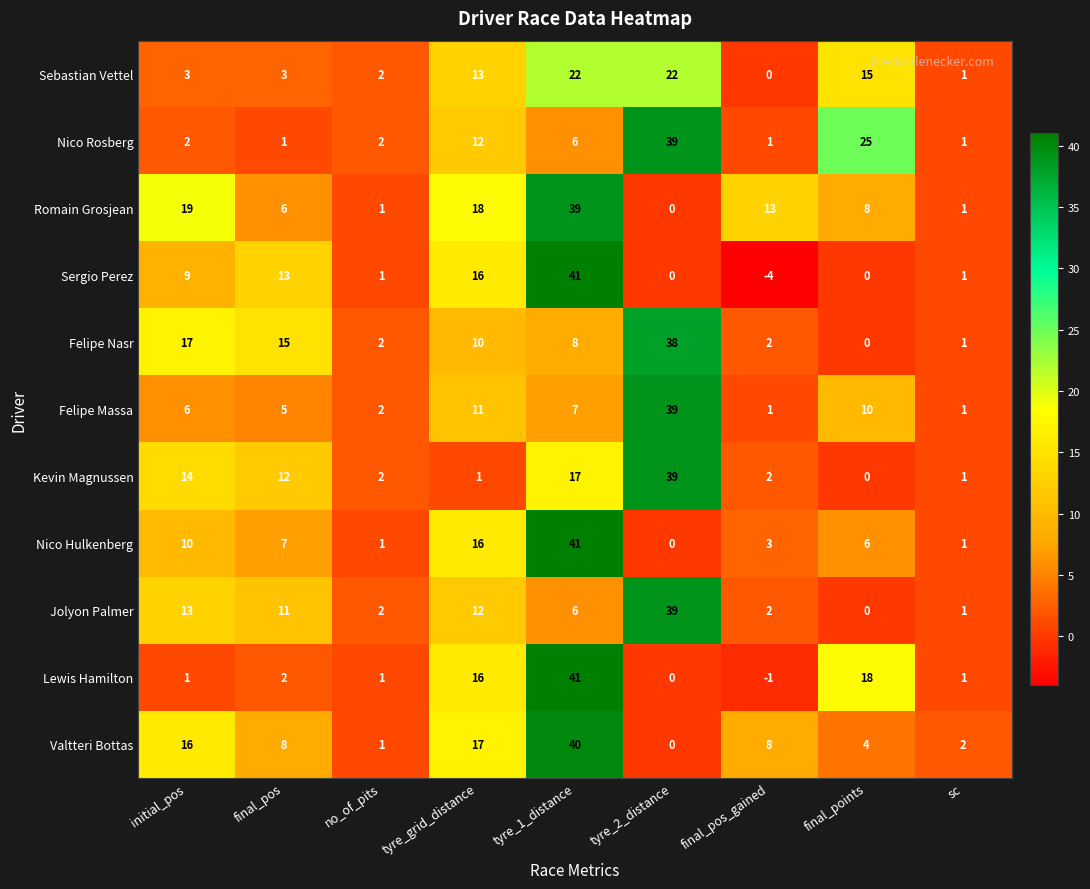

Where does the Sergio Perez series first go above 1?

initial_pos